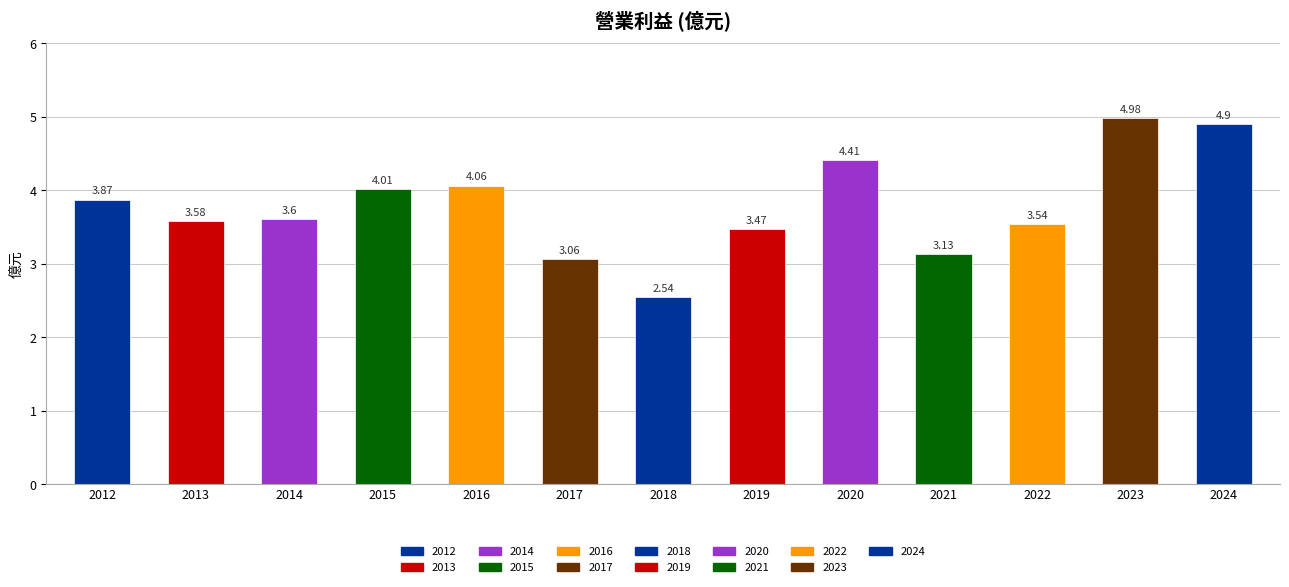

What is the difference between the maximum and minimum values?

2.4